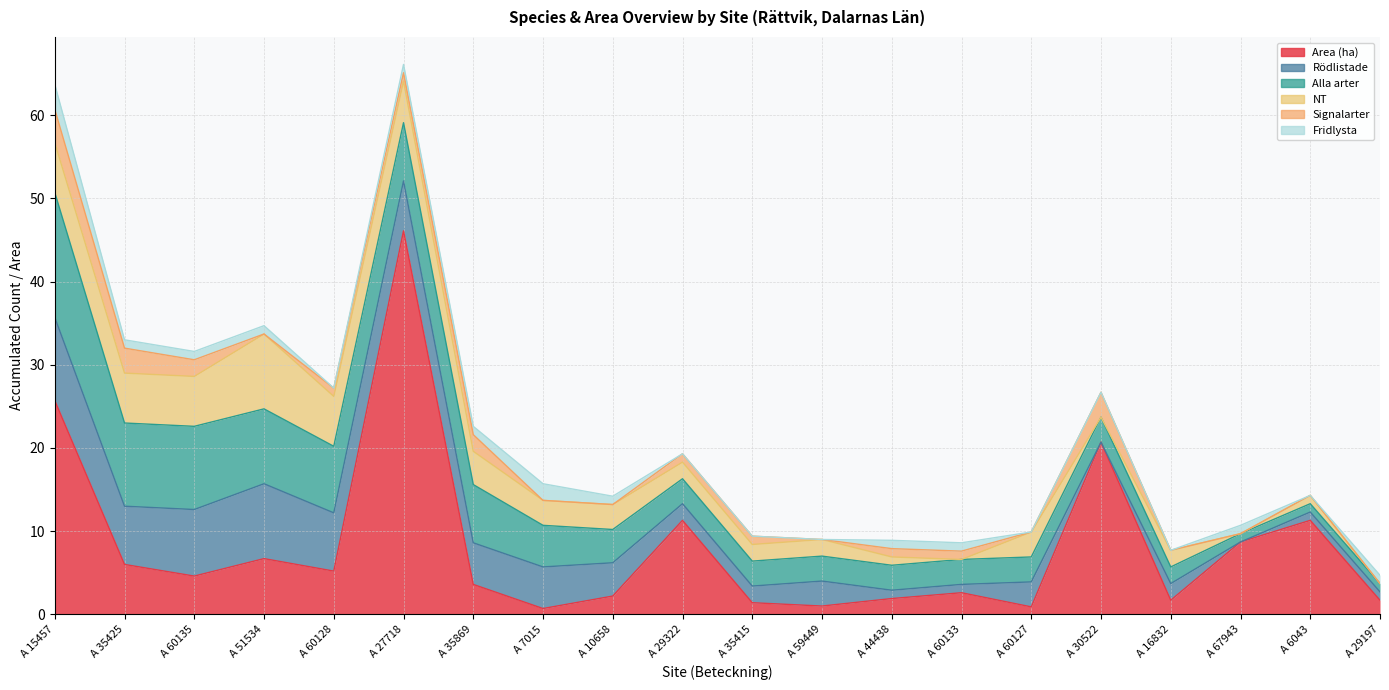

Count the number of data series in this chart.

6